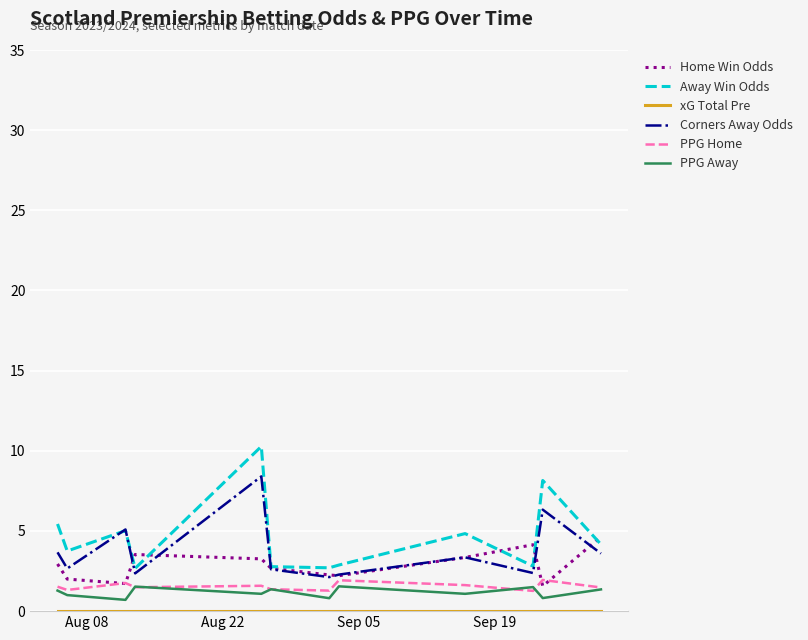

What is the highest value of the Corners Away Odds series?

8.4